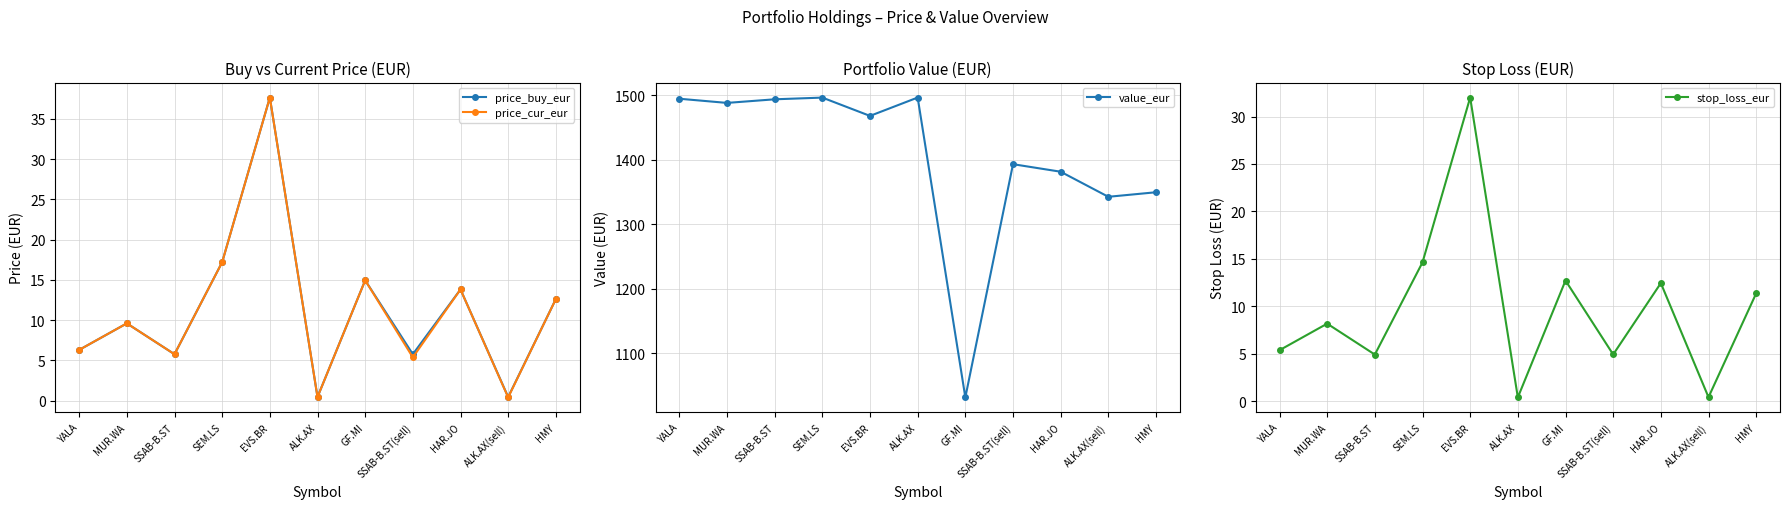

Is it true that price_cur_eur equals 6.3 at YALA?

True